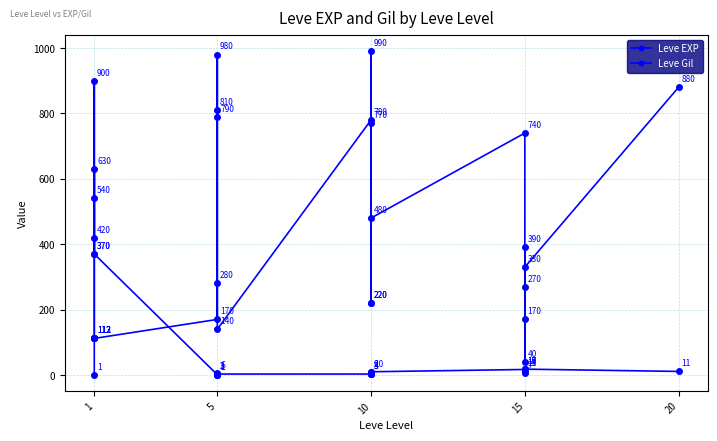

What is the label of the 19th point from the right?

6